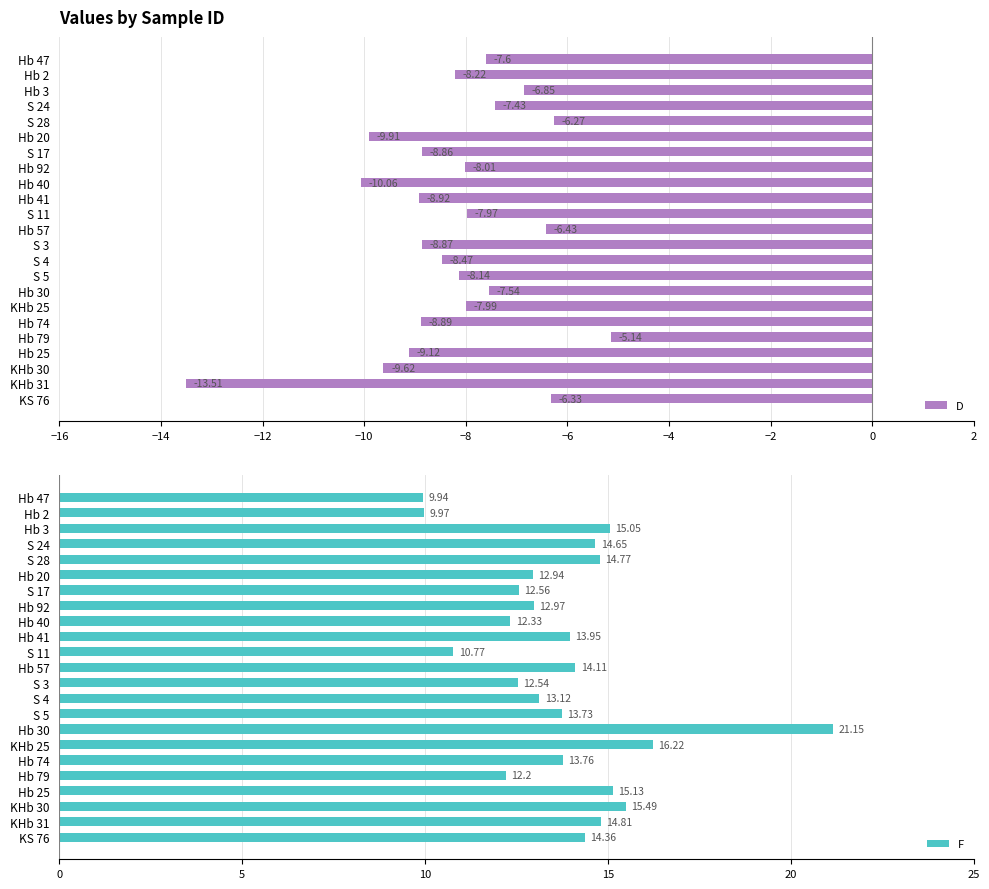

Are the bars horizontal?

Yes